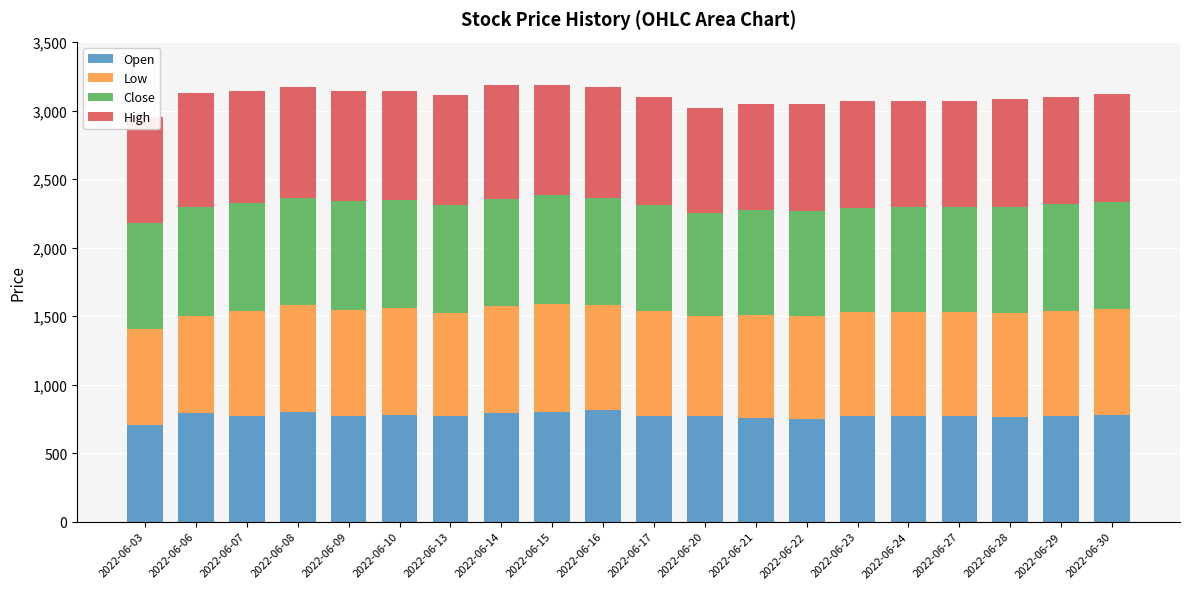

What is the total value across all series at 2022-06-03?

2953.8